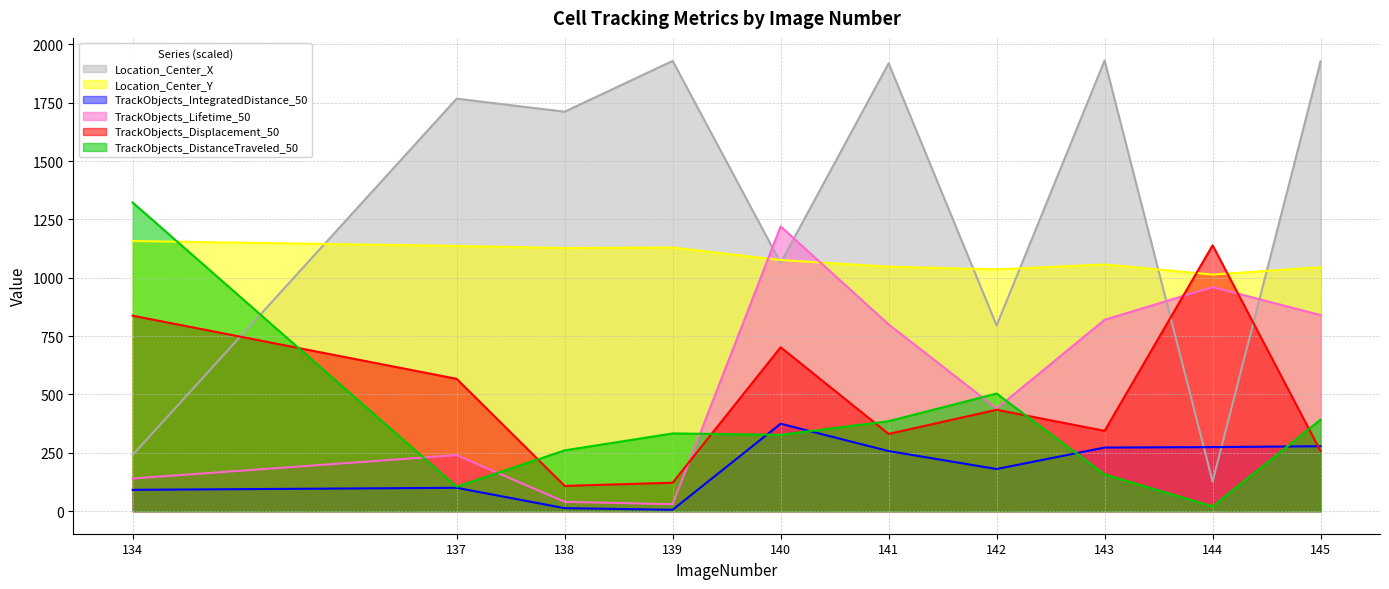

At which label is TrackObjects_DistanceTraveled_50 closest to 671?

142